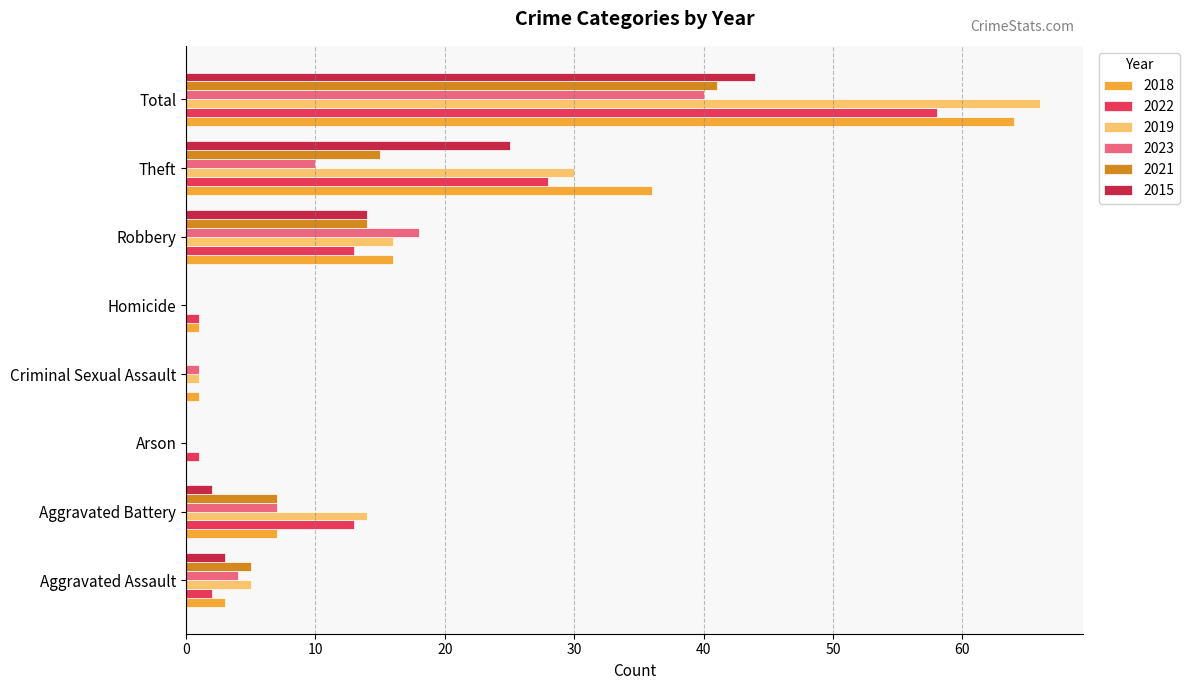

Which category has the highest value in the 2021 series?

Total